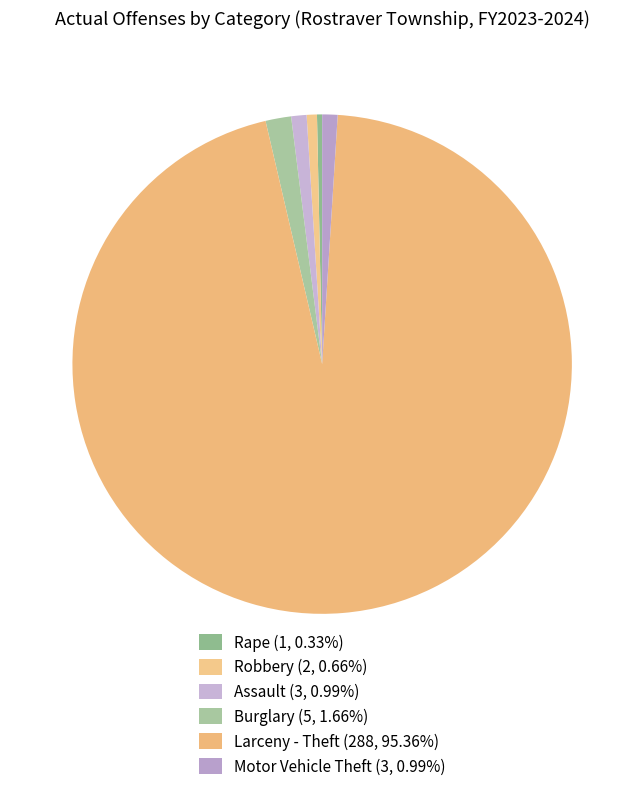

What portion of the pie excludes Robbery?

99.3%